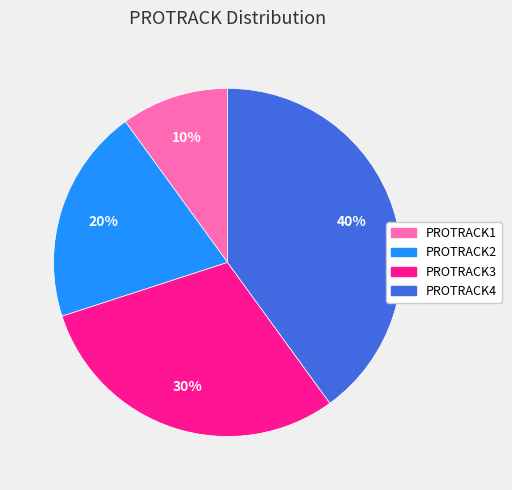

Between PROTRACK1 and PROTRACK3, which is larger?

PROTRACK3